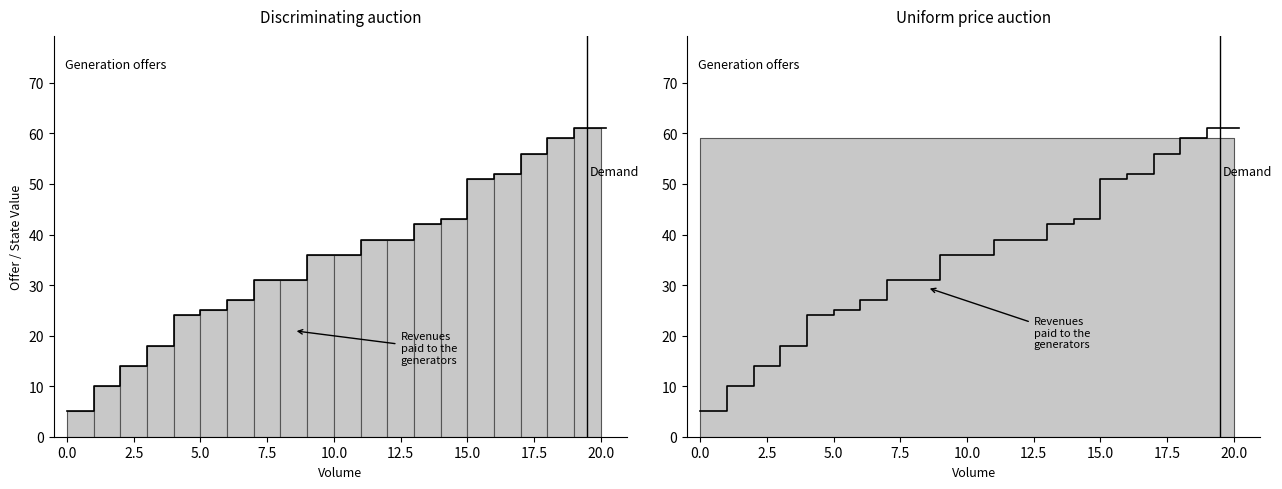

Reading left to right, what are all the values shown in this chart?

5	5	10	10	14	14	18	18	24	24	25	25	27	27	31	31	31	31	36	36	36	36	39	39	39	39	42	42	43	43	51	51	52	52	56	56	59	59	61	61